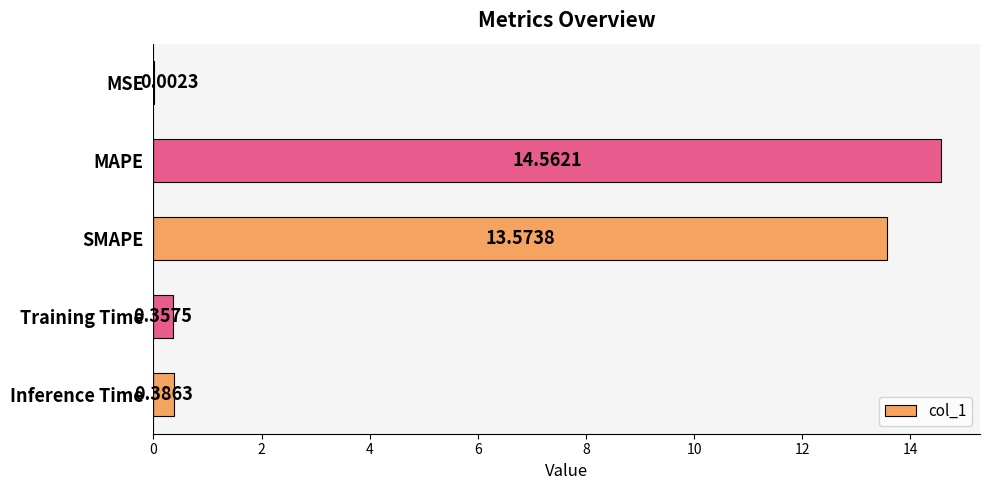

Between Inference Time and Training Time, which is larger?

Inference Time